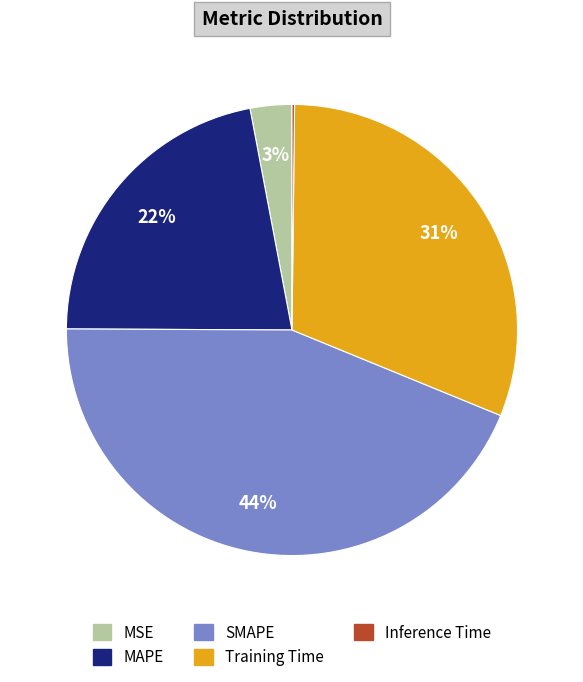

Is MSE the majority of the pie?

No